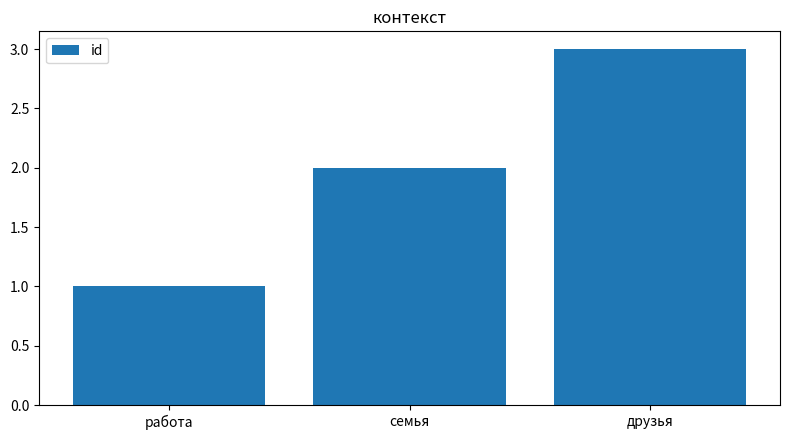

Reading left to right, transcribe all the data shown in this chart.

работа=1	семья=2	друзья=3